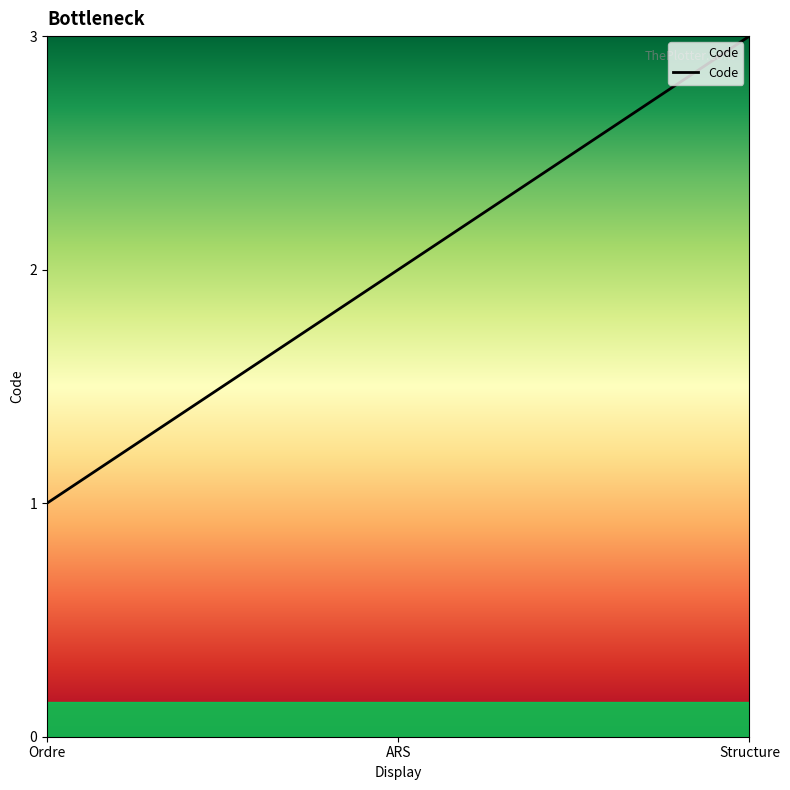

What is the change in value from Ordre to Structure?

+2